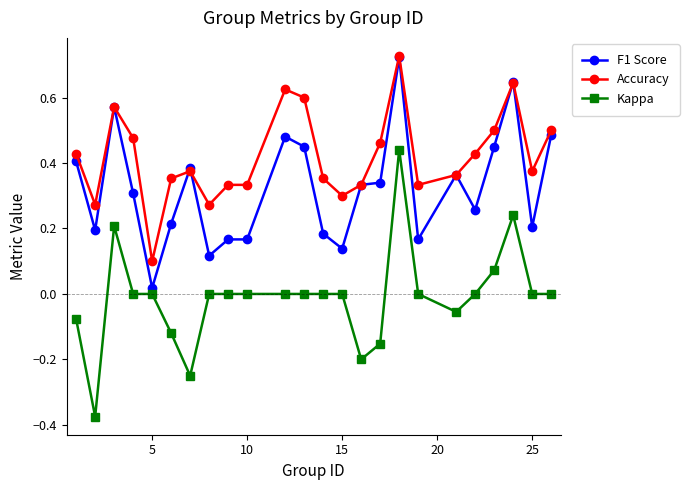

True or false: Accuracy has more than 1 interior local peaks.

True